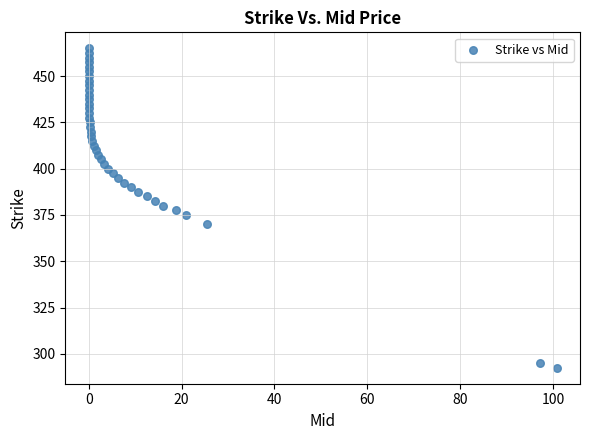

What is the range of Y values (max minus min)?

172.5